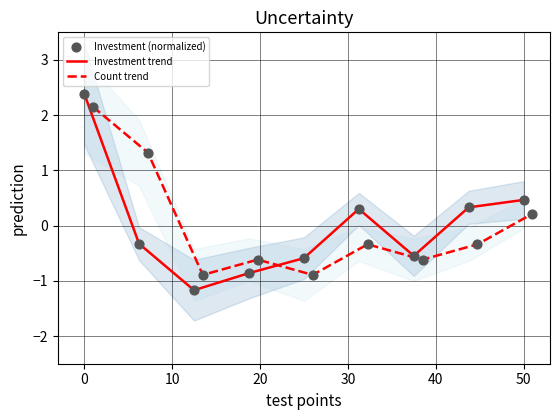

What are all the series names shown in the legend?

Investment trend, Count trend, Investment (normalized)